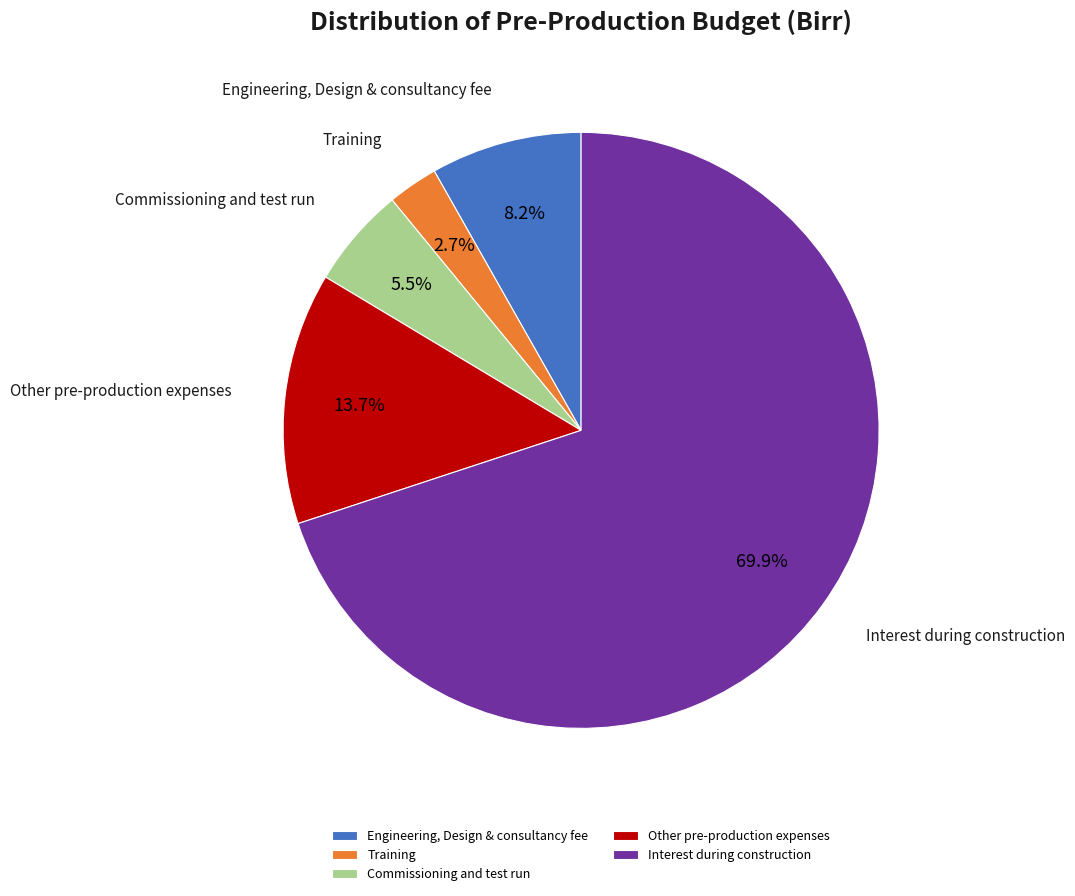

Between Engineering, Design & consultancy fee and Training, which is larger?

Engineering, Design & consultancy fee